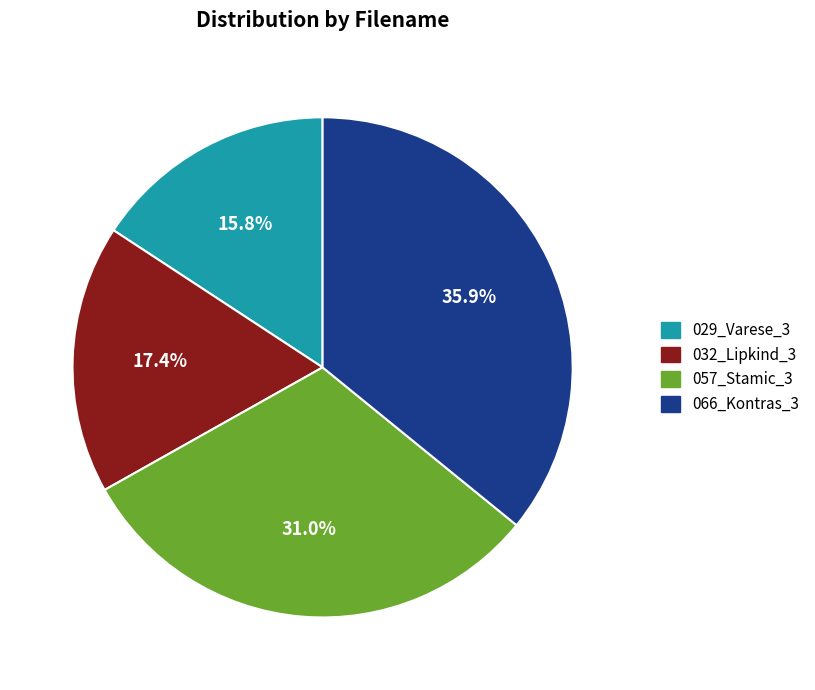

How many slices are in this pie chart?

4